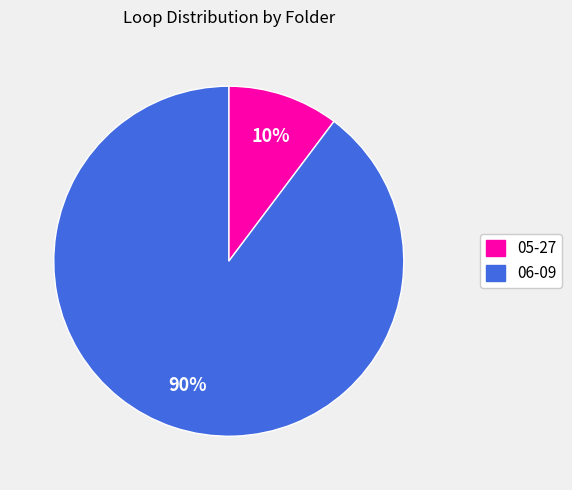

Count the number of slices in the pie.

2